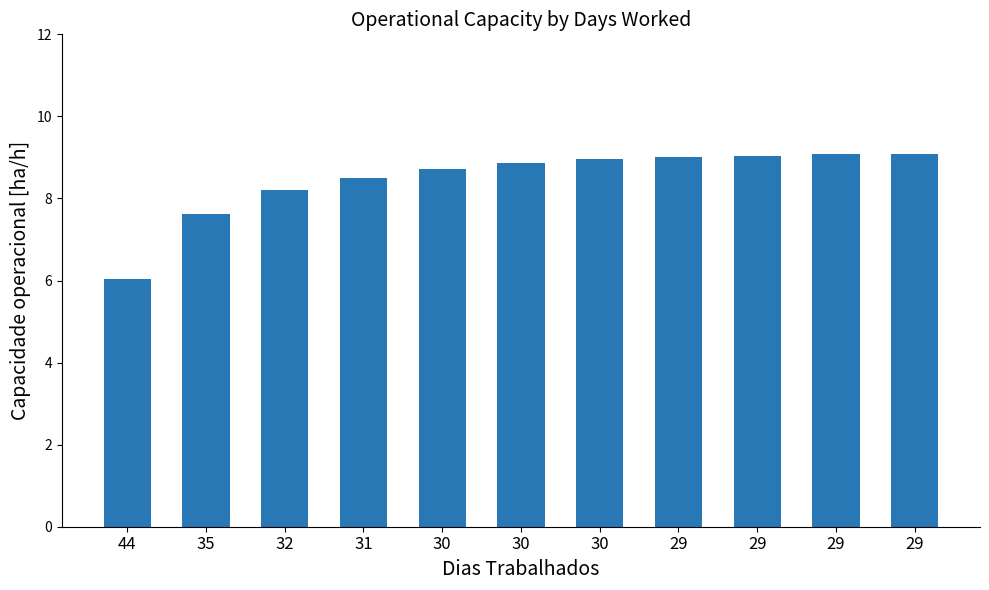

What is the difference between the maximum and minimum values?

3.0